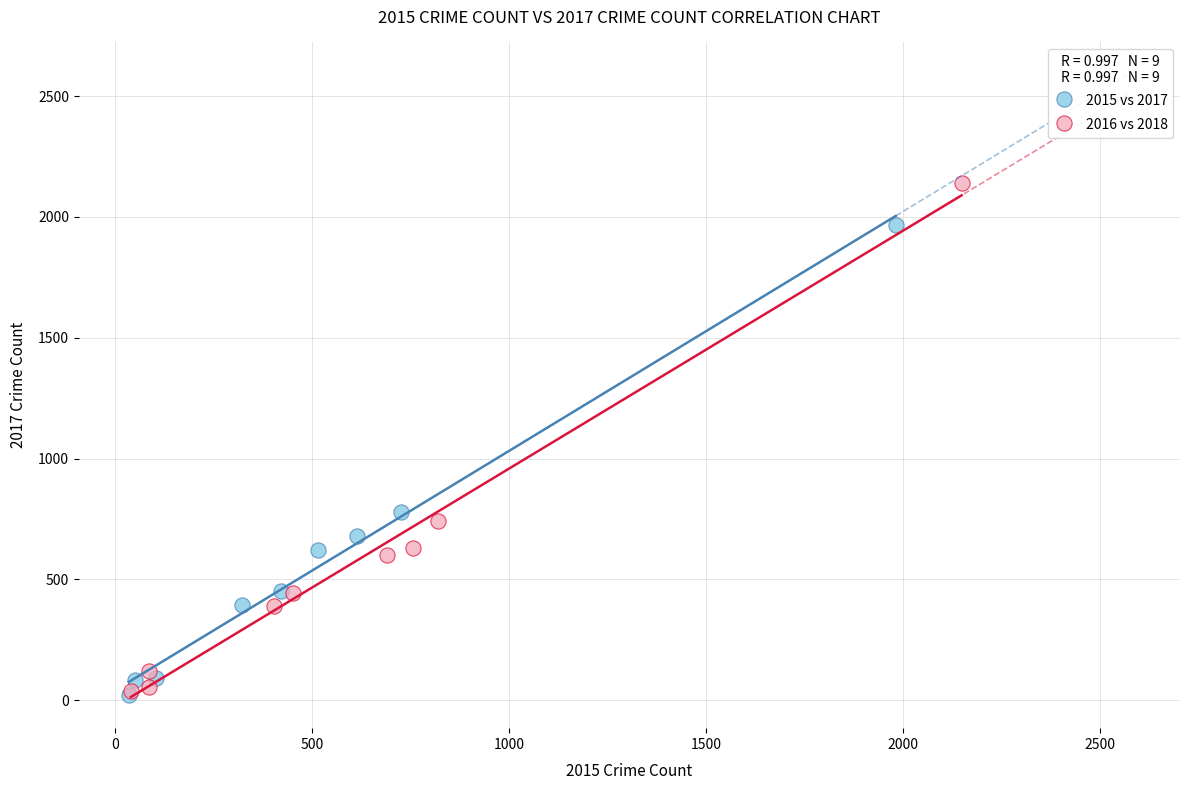

Which series contains the highest Y value?

2016 vs 2018